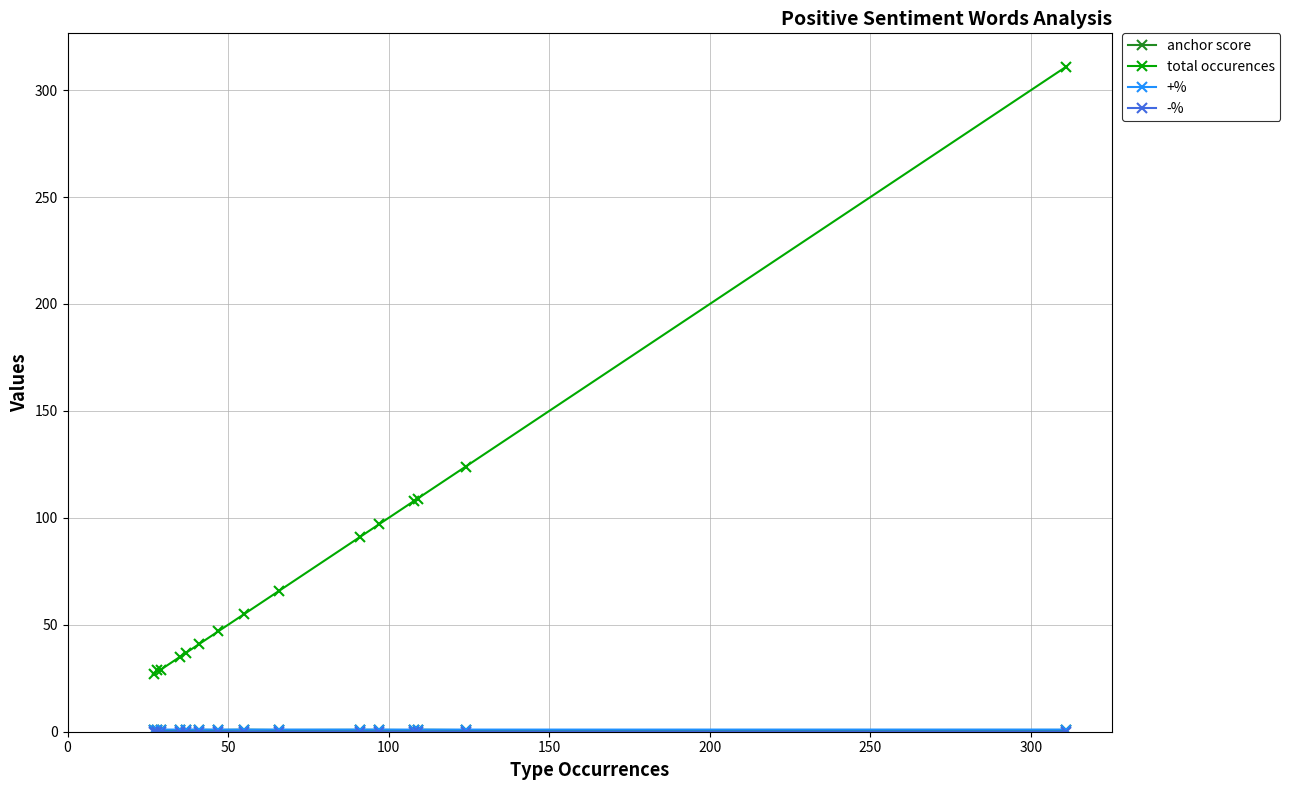

Count the number of data series in this chart.

4